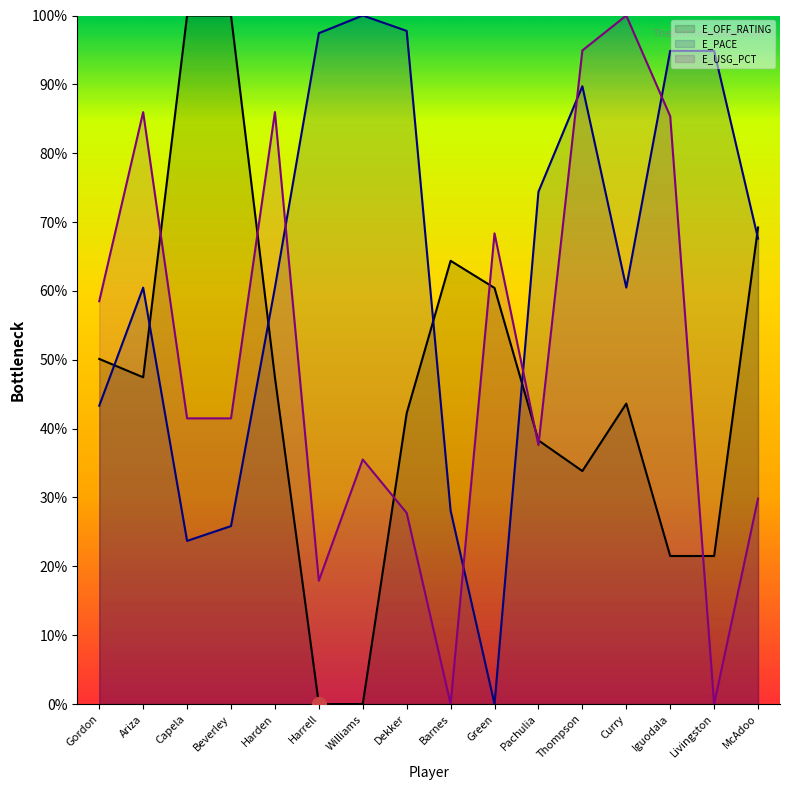

What is the sum of all E_PACE values?

1019.1